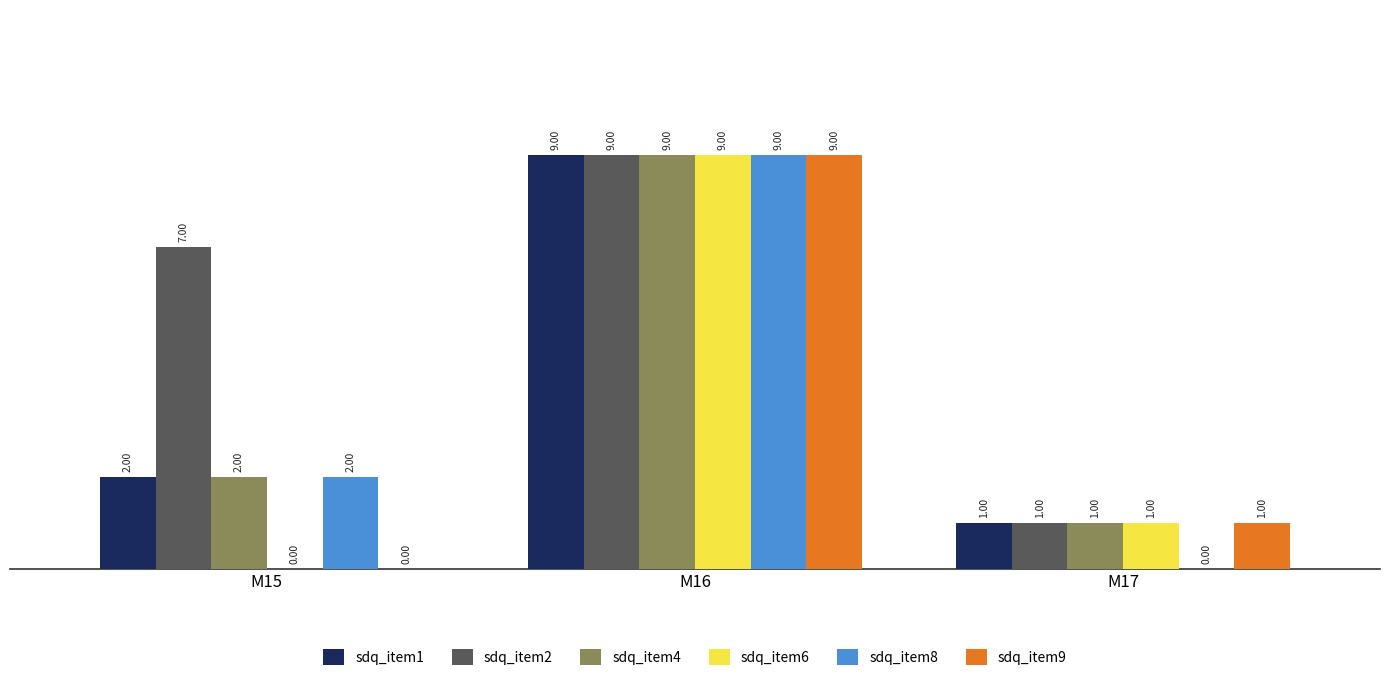

What is the sum of all sdq_item1 values?

12